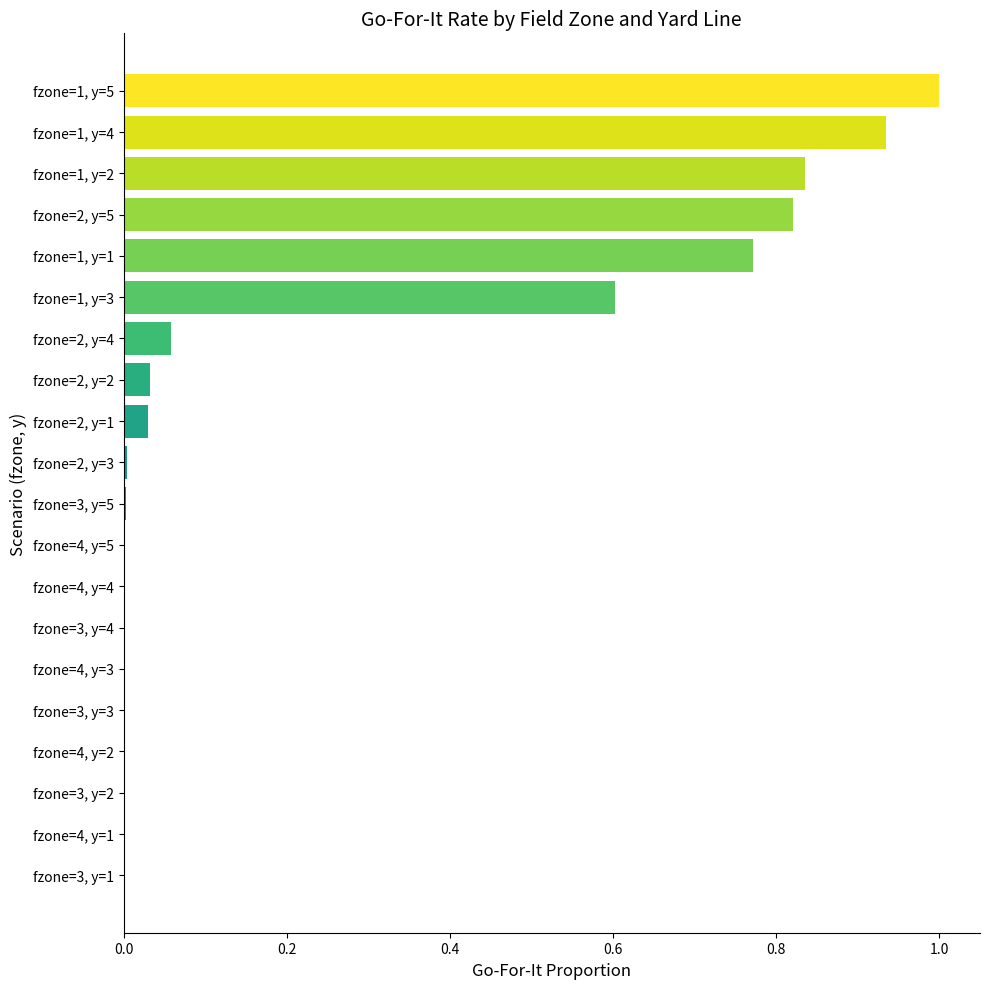

What is the change in value from fzone=3, y=4 to fzone=1, y=2?

+0.8